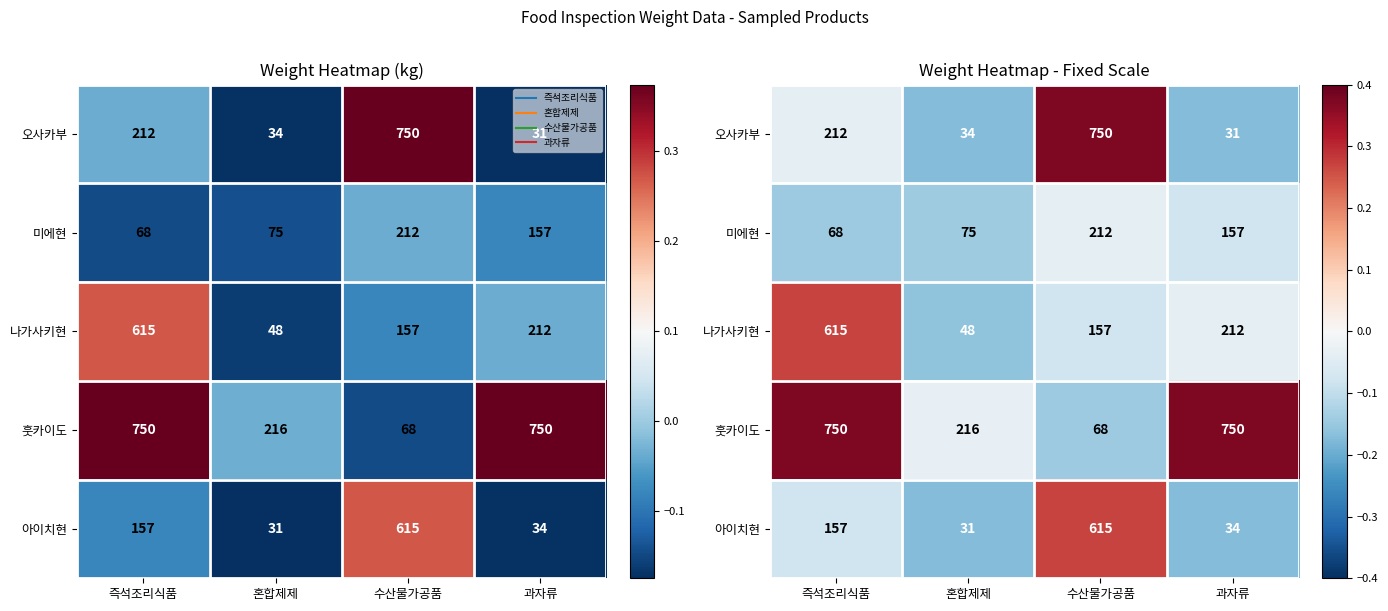

Which series has the largest range (max minus min)?

오사카부